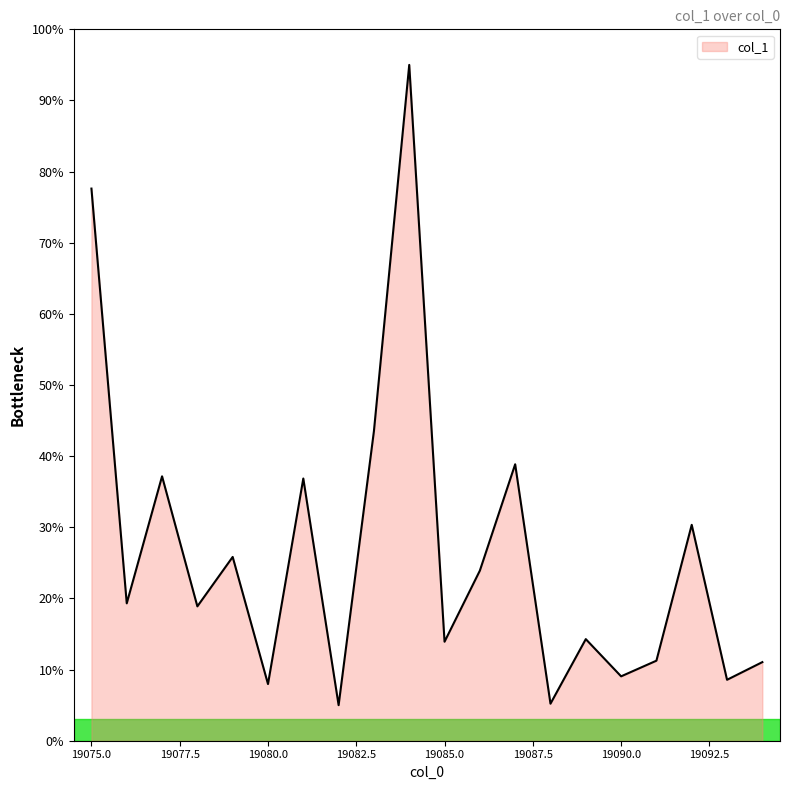

What is the minimum value shown in the chart?

5.0